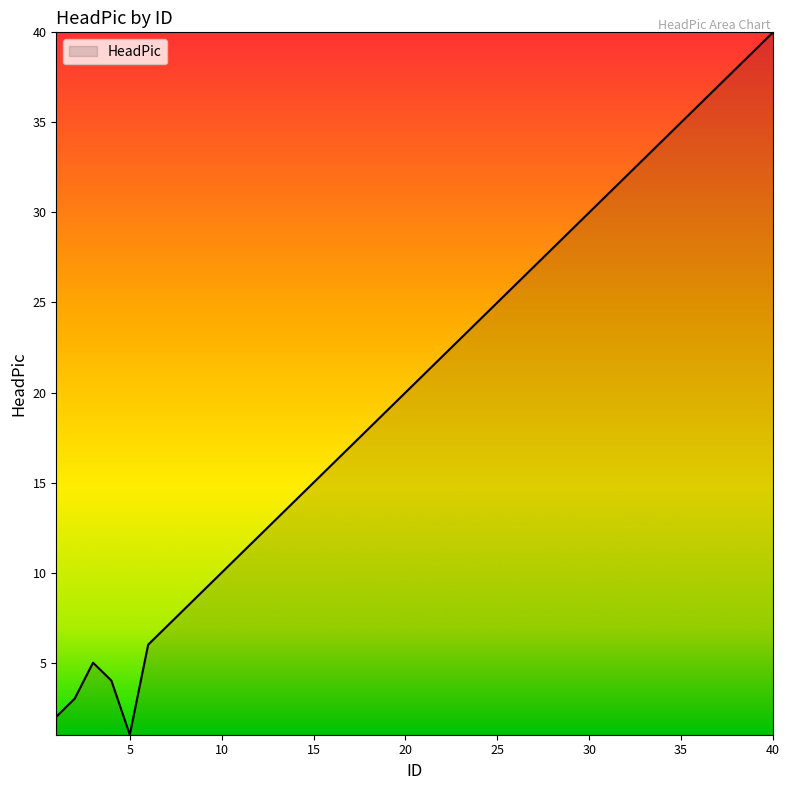

What is the greatest value displayed?

40